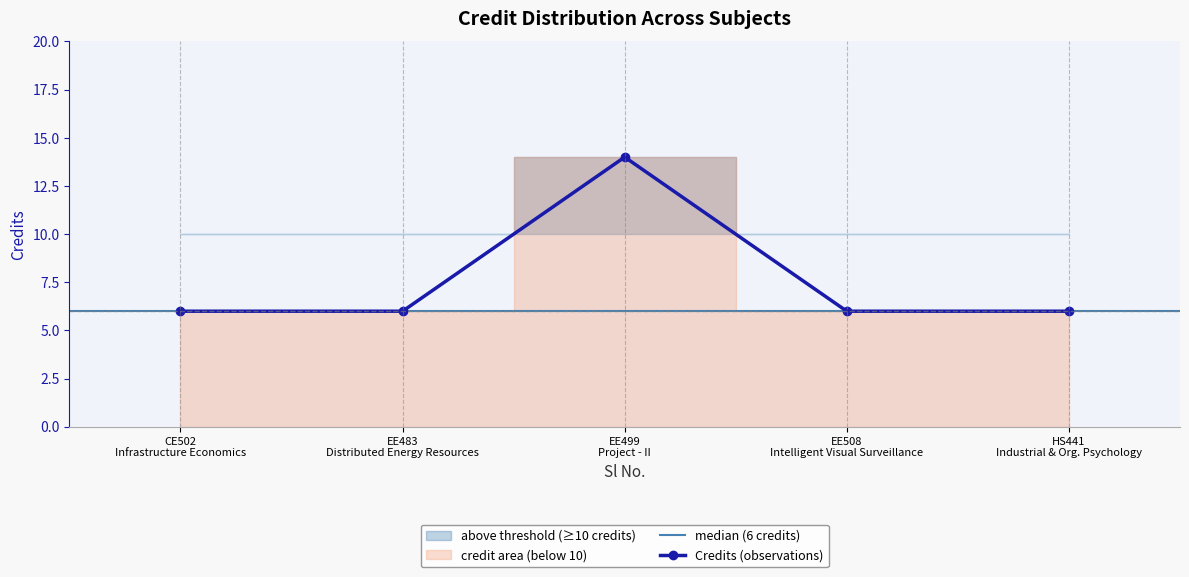

What is the minimum value shown in the chart?

6